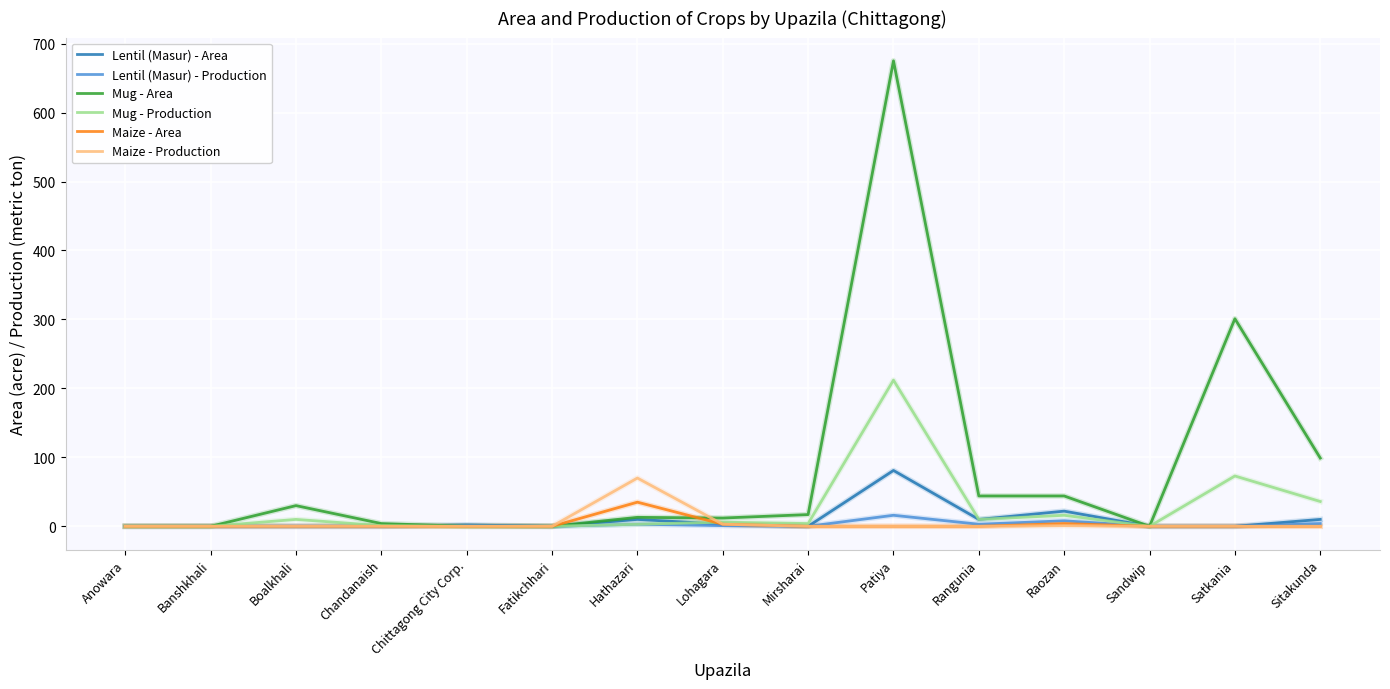

Is this an area chart (filled region under the line)?

No